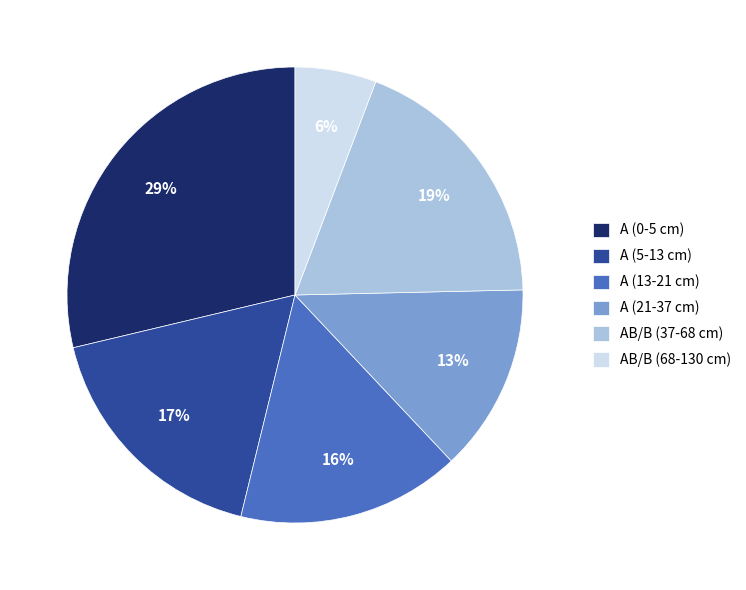

True or false: AB/B (68-130 cm) accounts for 6% of the total.

True